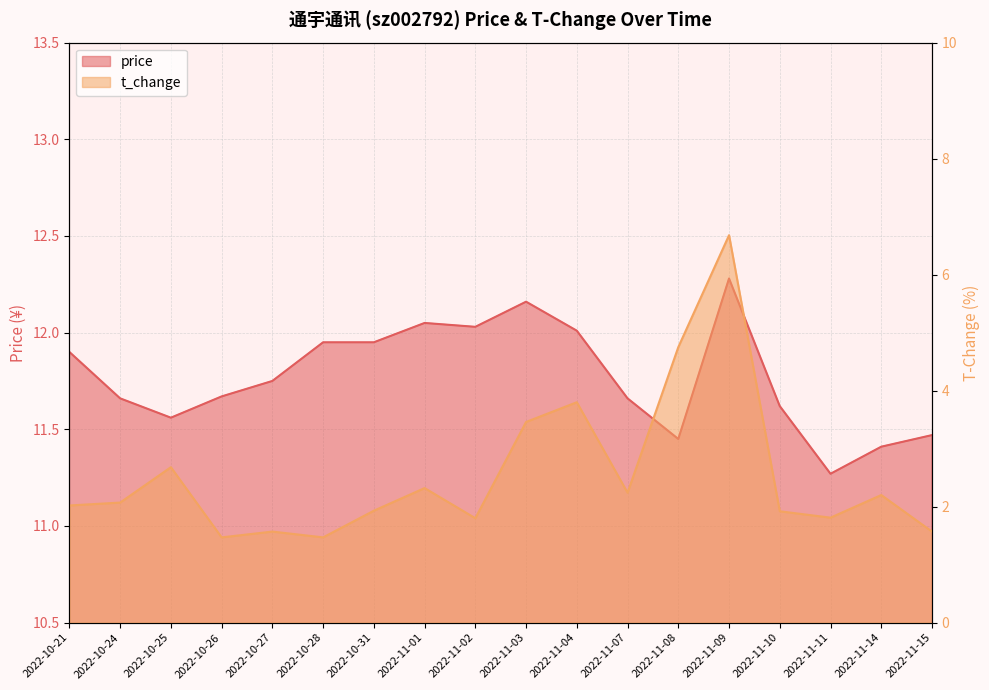

Rank the series by their maximum value, from highest to lowest.

price, t_change